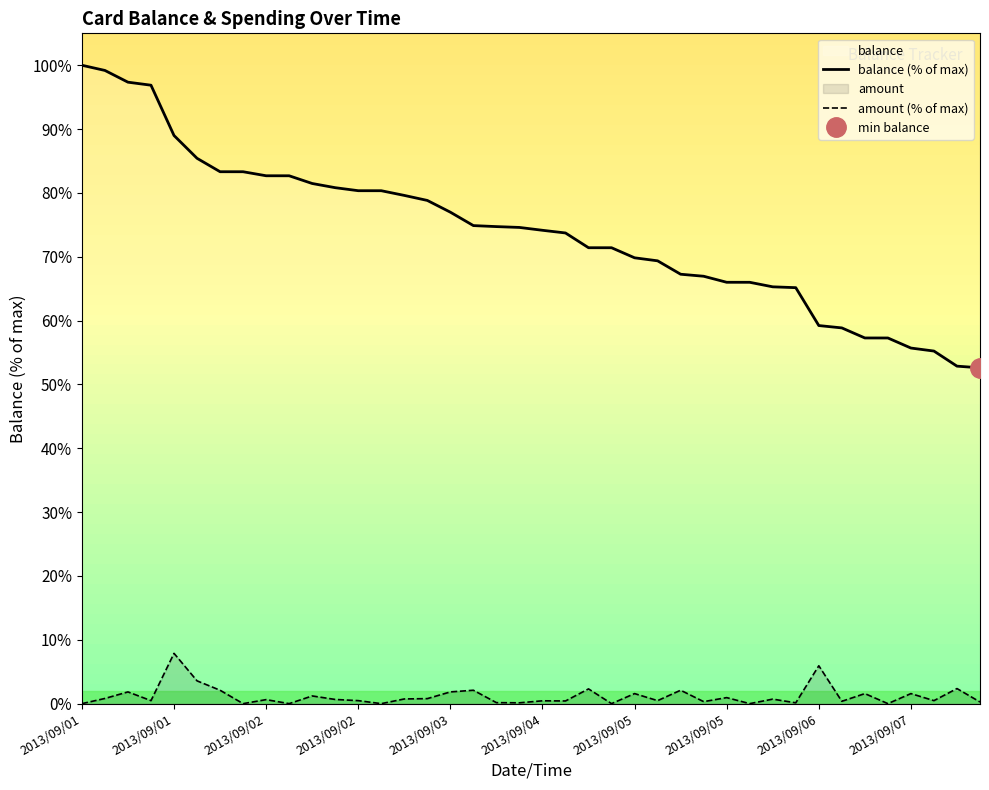

Is it true that amount equals 0.9 at 2013/09/04 11:39?

False